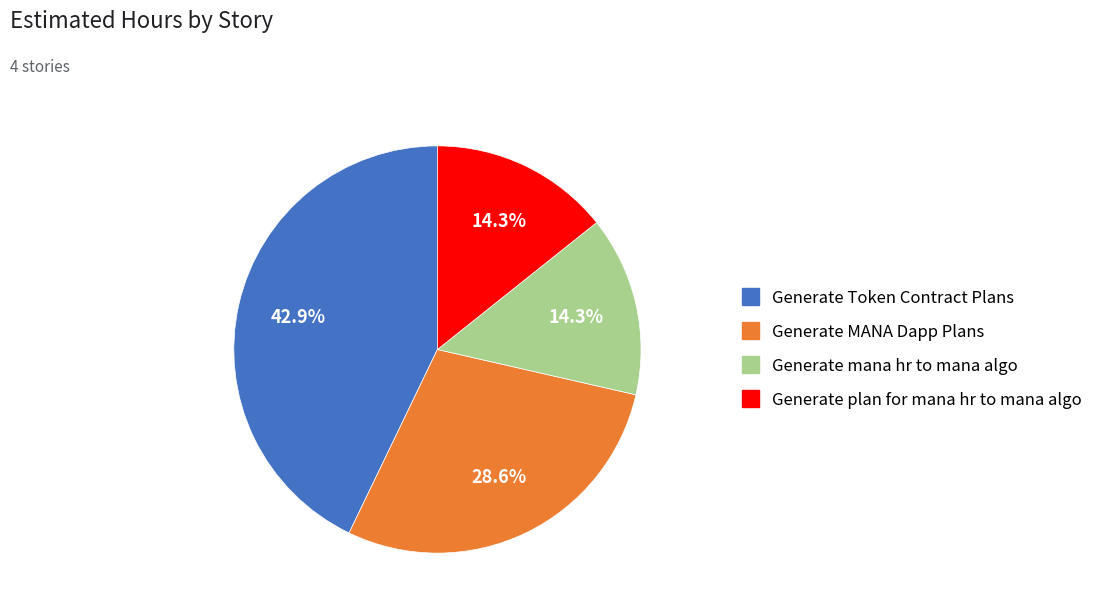

How many slices are in this pie chart?

4